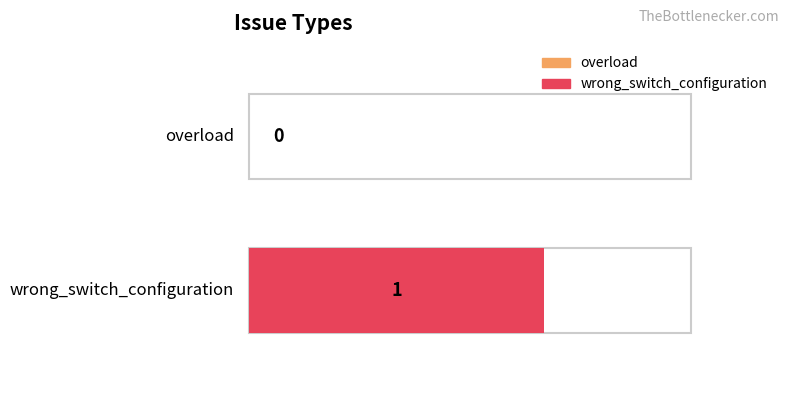

What is the sum of all values?

1